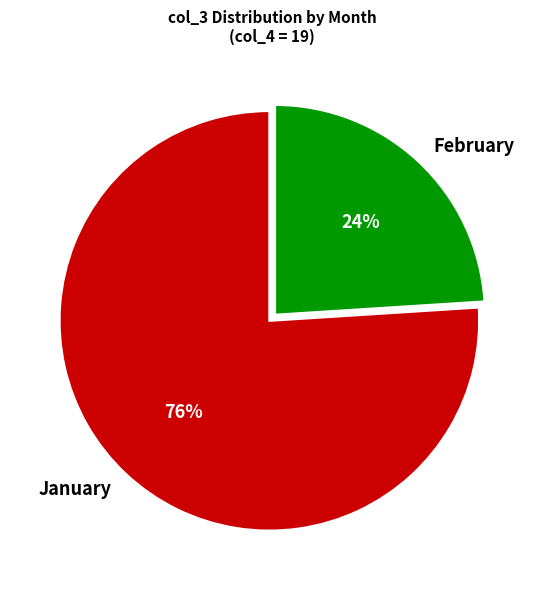

Do February and January together represent more than half of the pie?

Yes